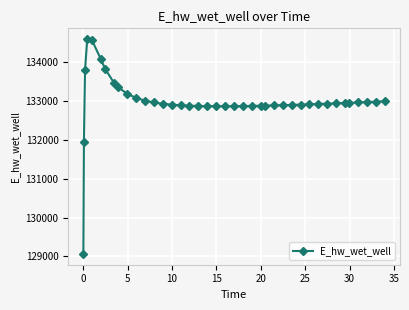

How many lines are shown in the chart?

1